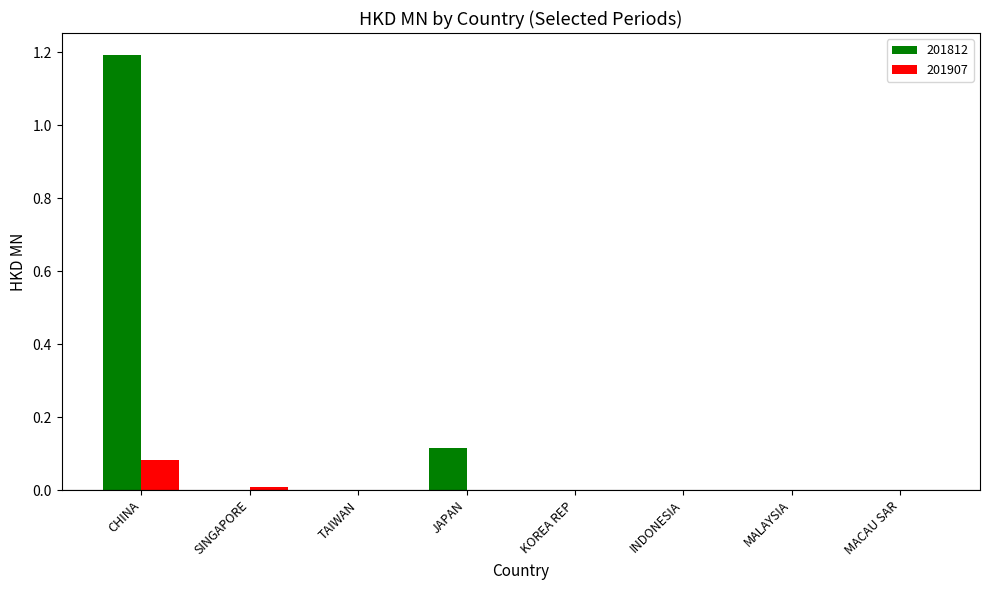

What is the greatest value displayed?

1.2